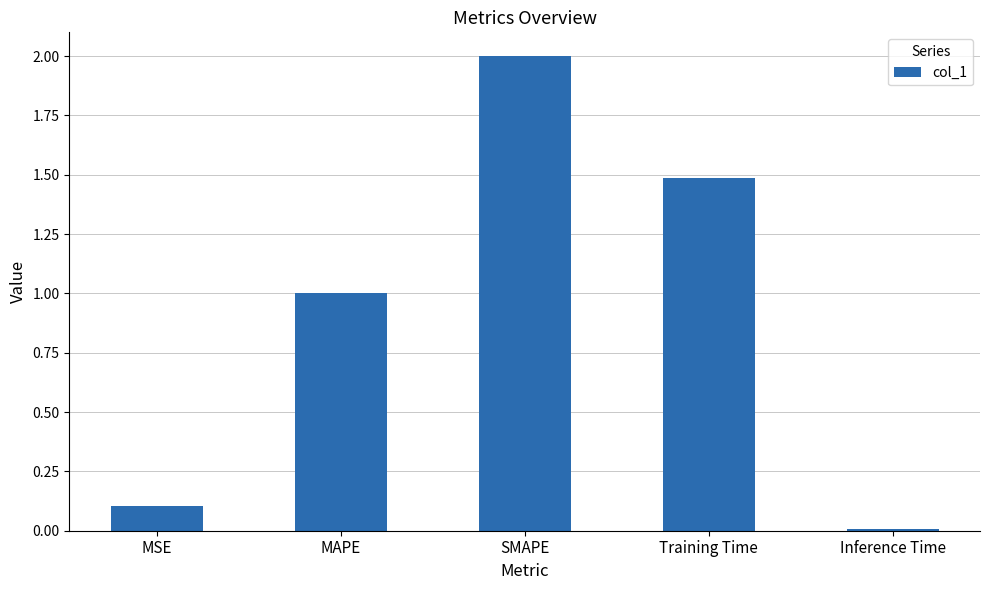

At which category does the chart reach its minimum across all series?

Inference Time